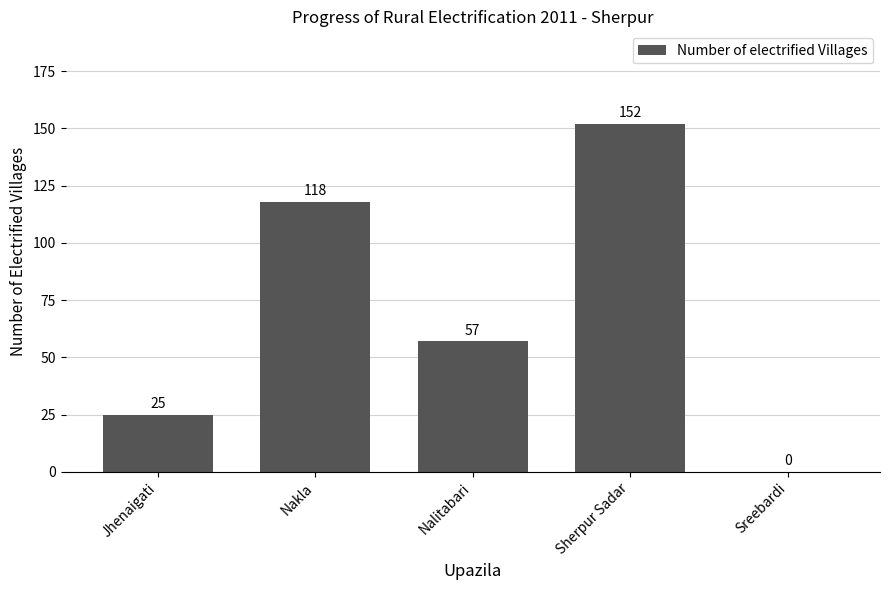

At which label does the data first exceed 57?

Nakla